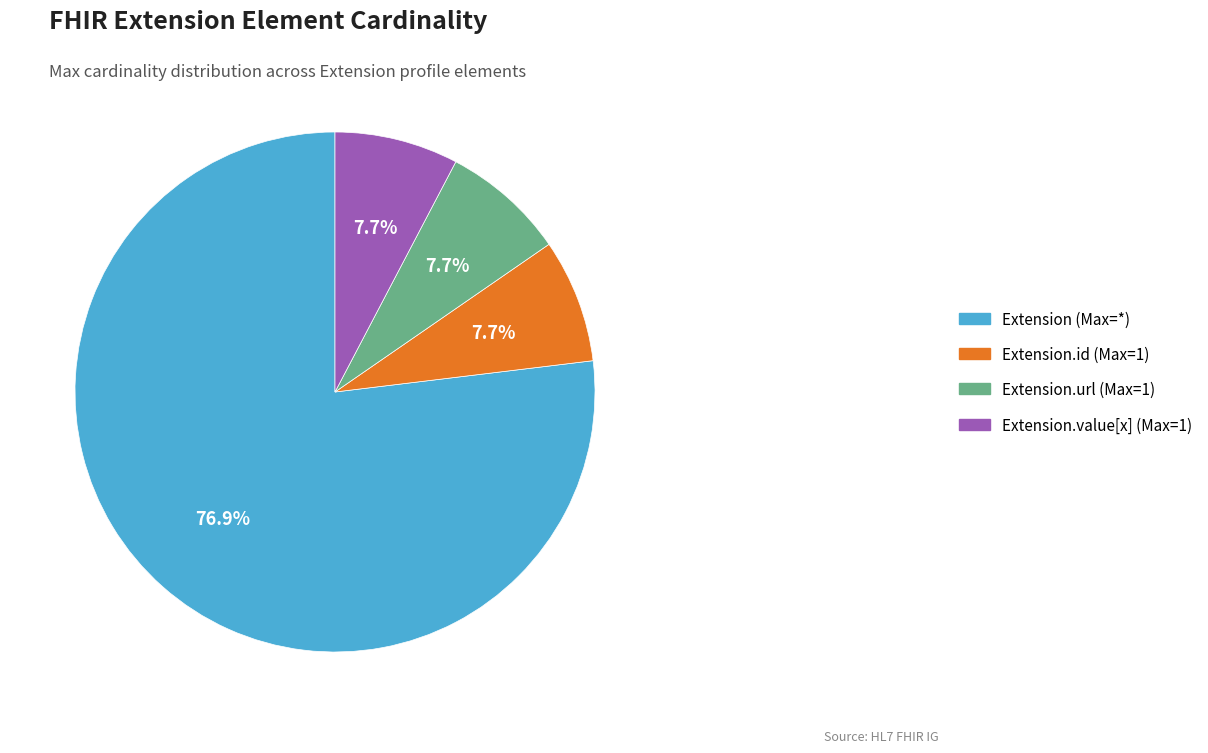

Between Extension.value[x] (Max=1) and Extension (Max=*), which is larger?

Extension (Max=*)